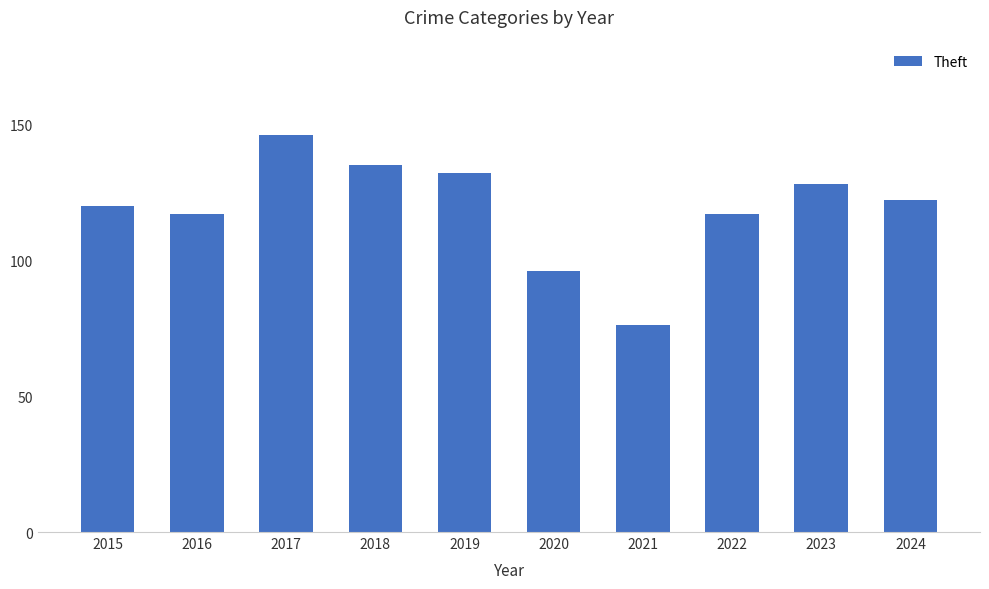

What is the difference between the second highest and second lowest values?

39